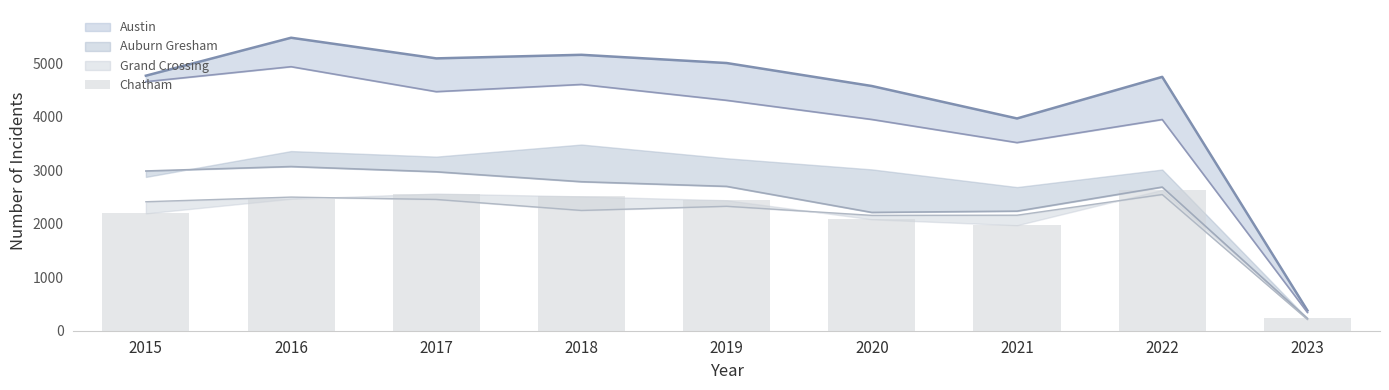

Reading left to right, what are all the values shown in this chart?

2015=2195	2016=2468	2017=2566	2018=2513	2019=2441	2020=2084	2021=1973	2022=2636	2023=241